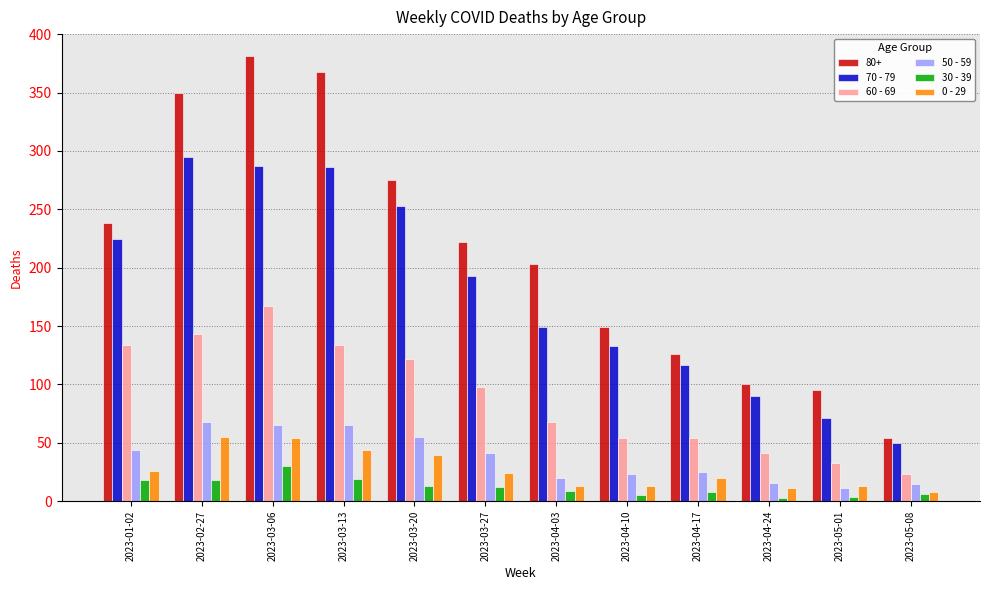

The value of 70 - 79 at 2023-03-13 is 484. True or false?

False